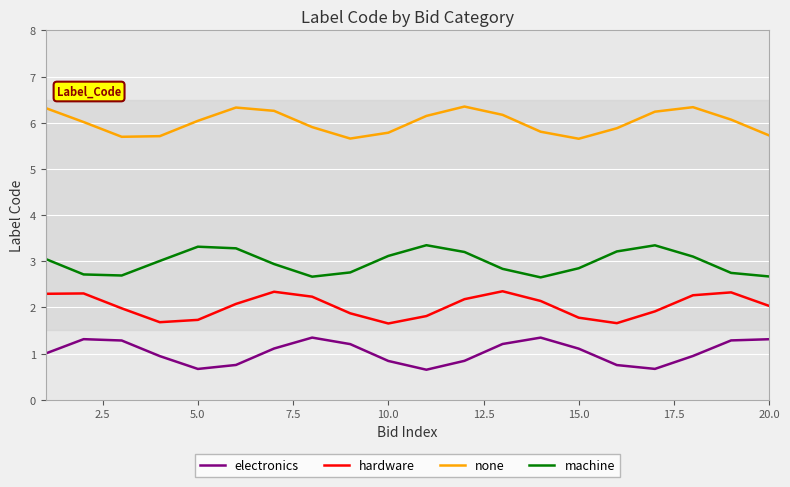

What is the lowest value of the electronics series?

0.7